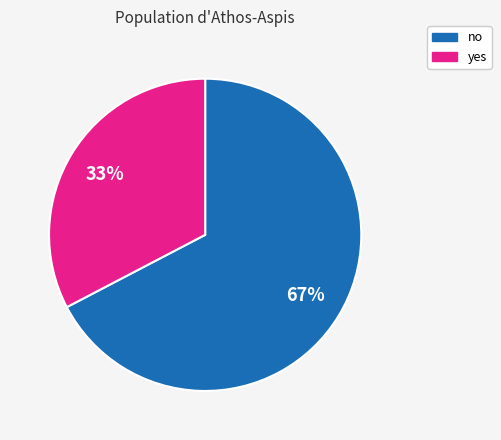

How many segments does this pie chart have?

2